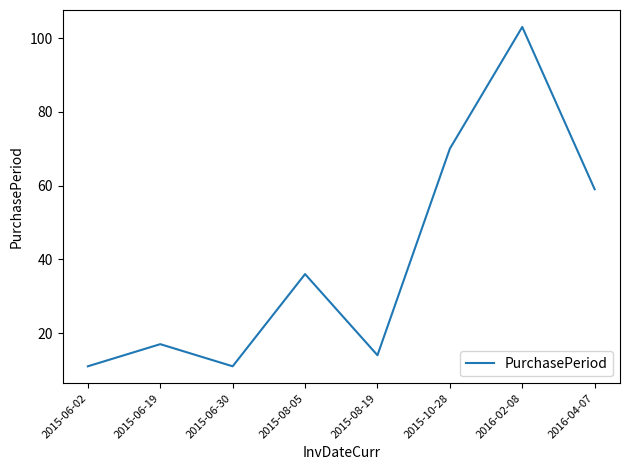

Where is the first local maximum?

2015-06-19